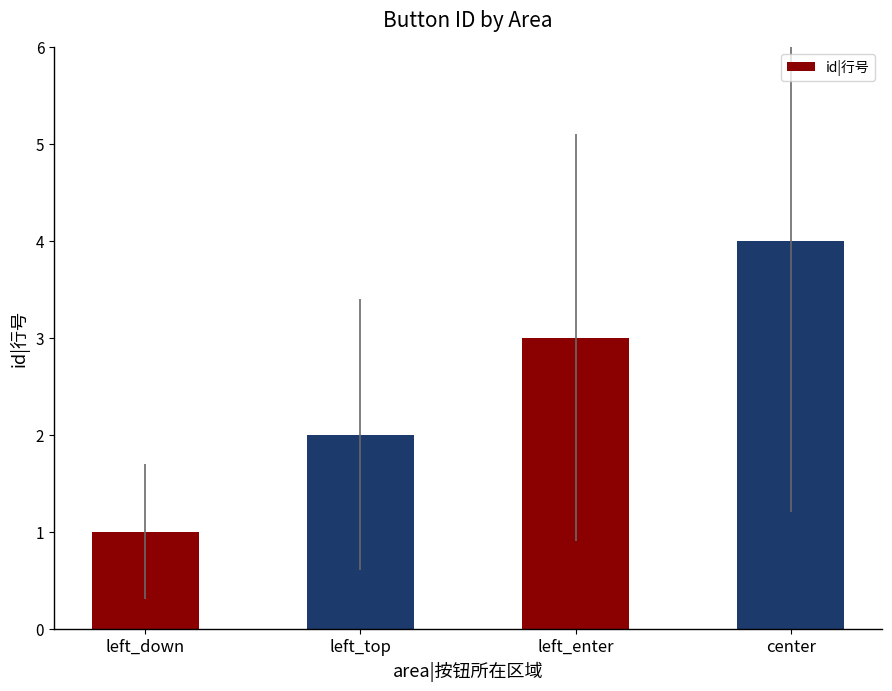

Rank the categories by value from lowest to highest.

left_down, left_top, left_enter, center